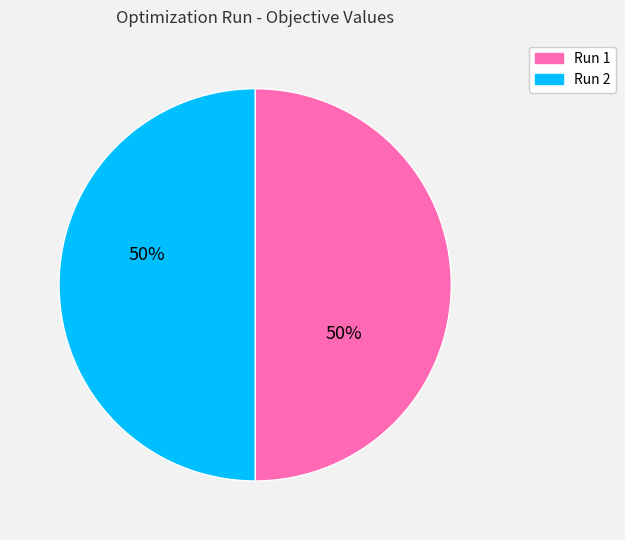

To the nearest percent, what is the combined percentage of Run 2 and Run 1?

100%